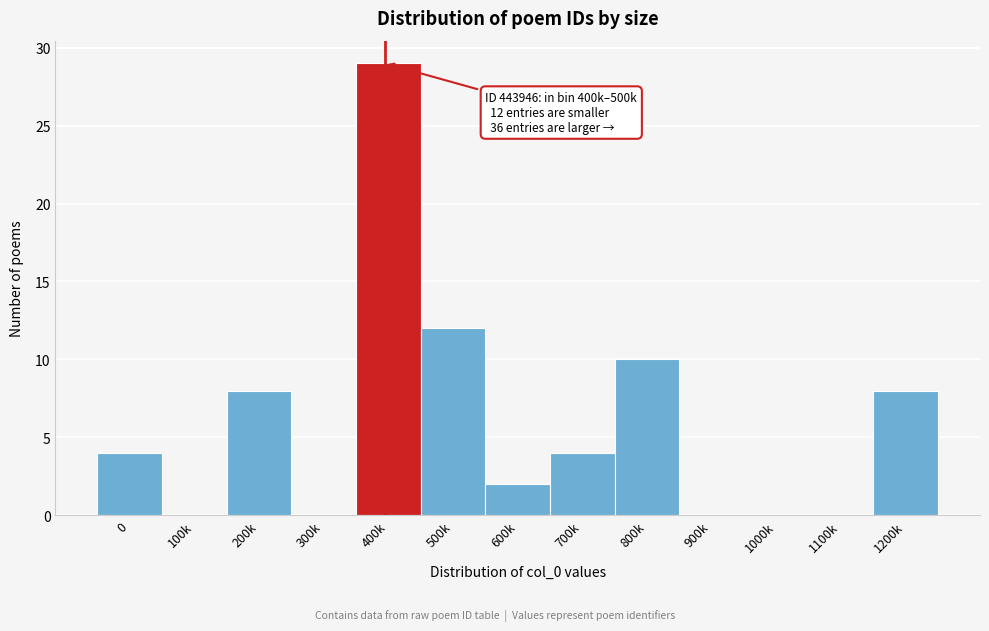

Reading left to right, list all the values displayed in this chart.

0=4	100k=0	200k=8	300k=0	400k=29	500k=12	600k=2	700k=4	800k=10	900k=0	1000k=0	1100k=0	1200k=8